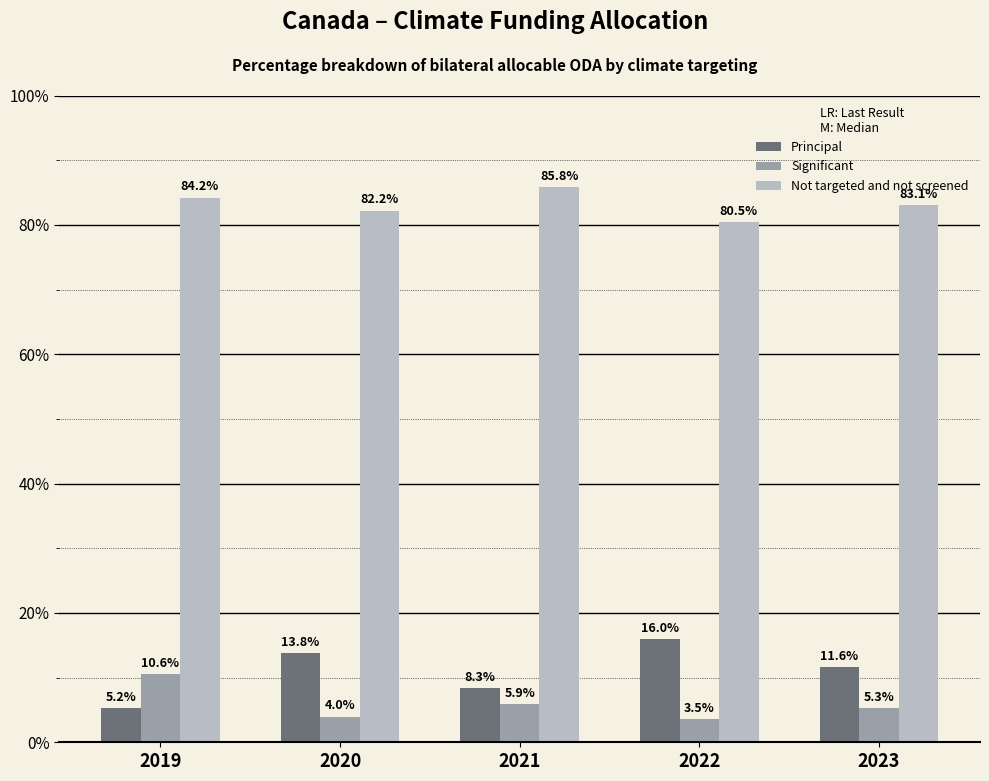

Which category has the highest value across all series?

2021